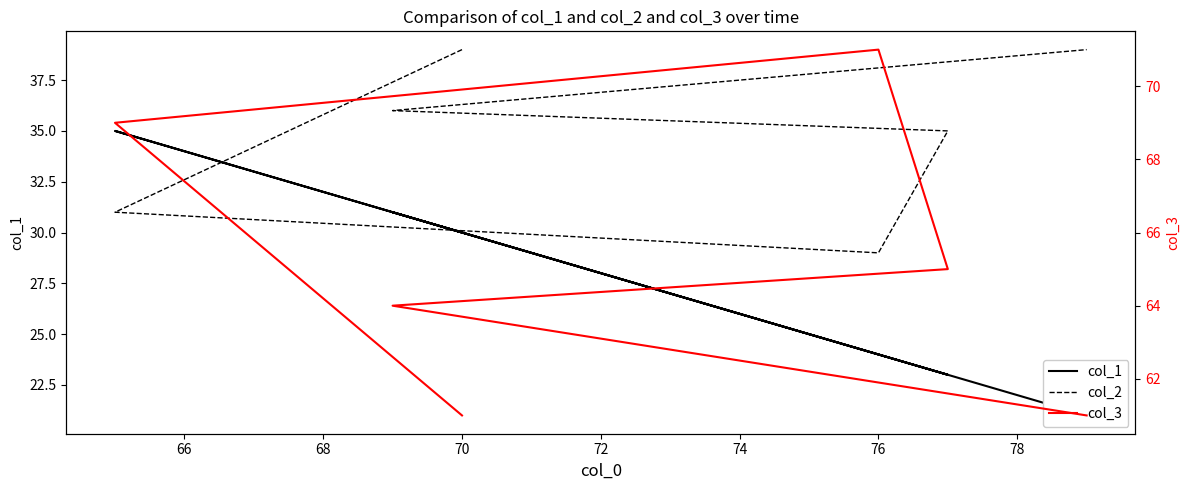

Which series ends up on top after the final intersection of col_2 and col_1?

col_2